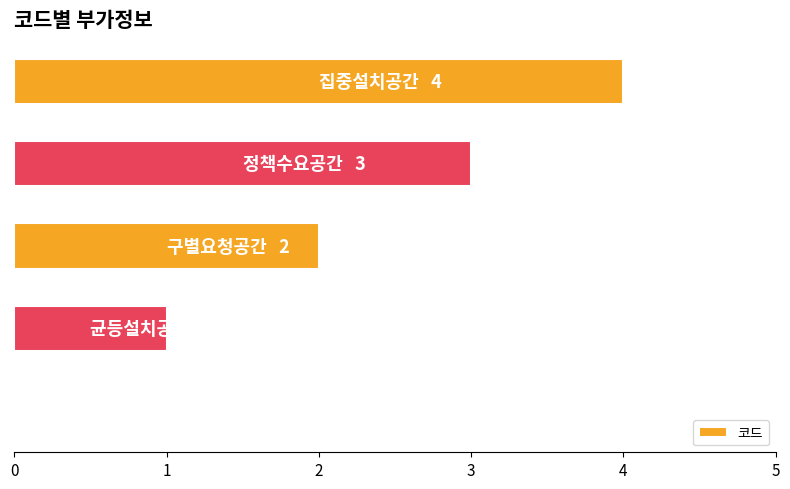

How many data points does each series have?

5